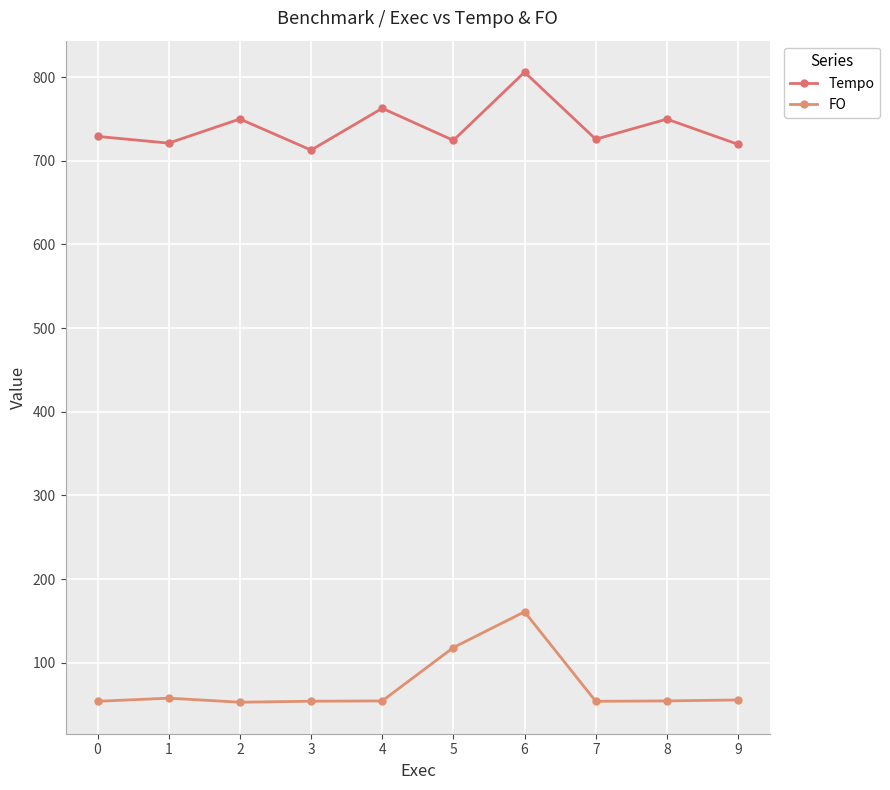

The value of Tempo at 2 is 219.8. True or false?

False